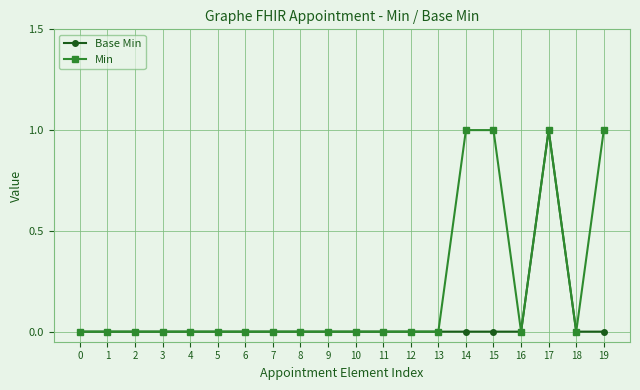

Rank the series at 19 from lowest to highest value.

Base Min, Min